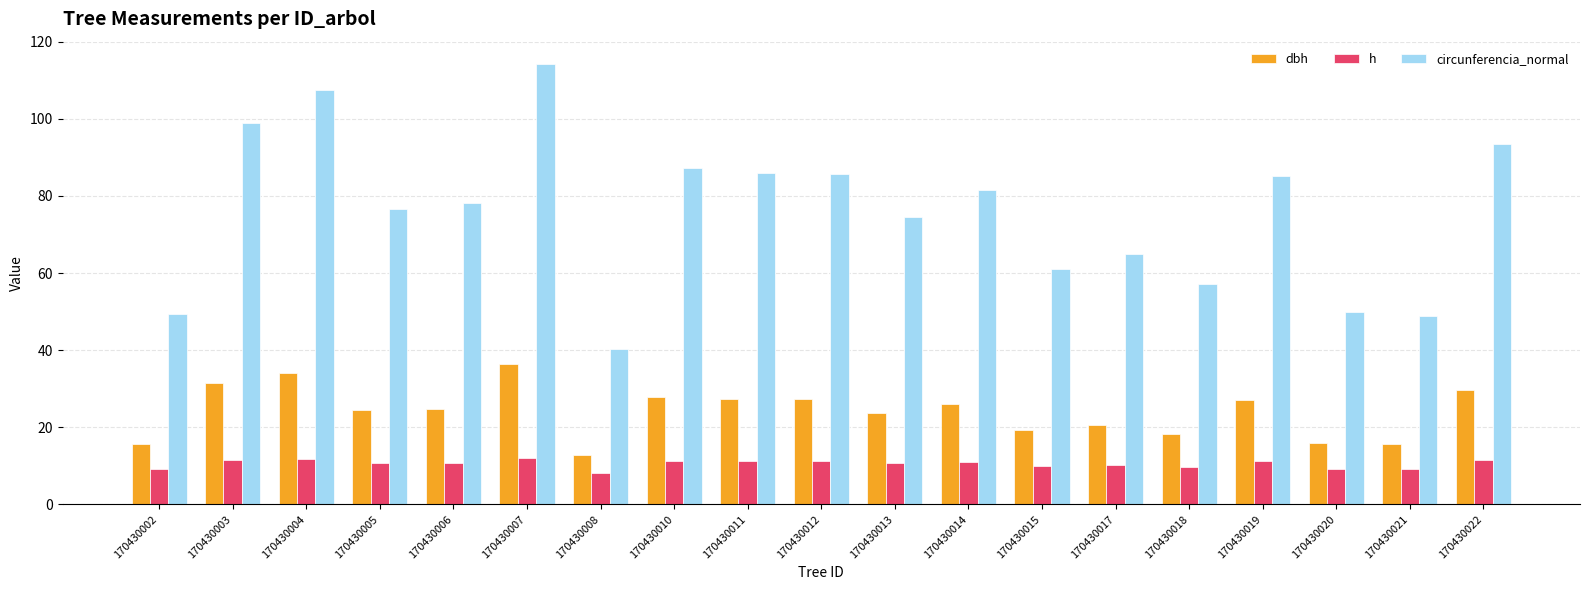

The value of circunferencia_normal at 170430005 is 37.6. True or false?

False